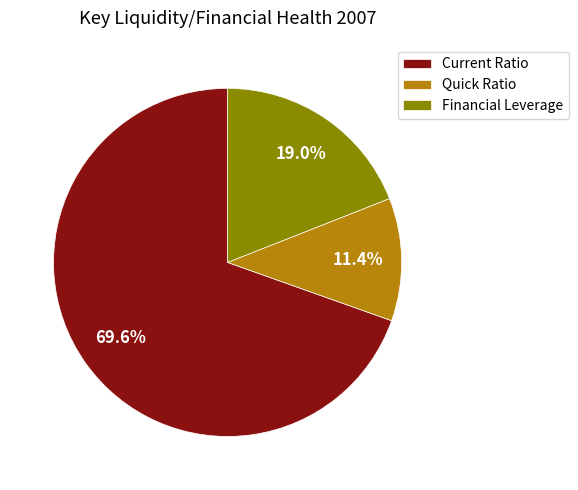

What is the ratio of the value at Financial Leverage to the value at Current Ratio?

0.3